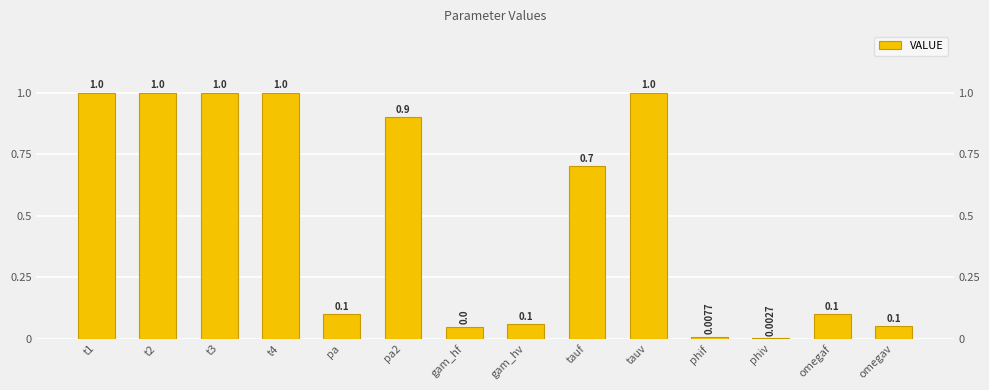

At which category does the chart reach its minimum across all series?

phiv